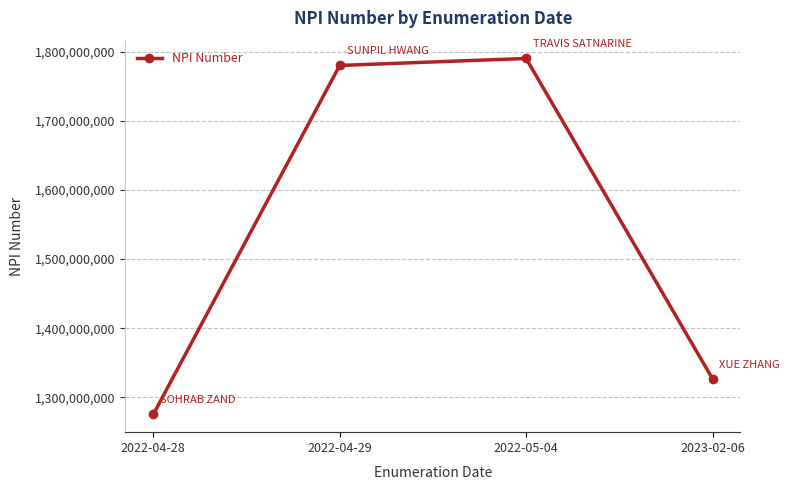

What is the difference between the maximum and minimum values?

515141780